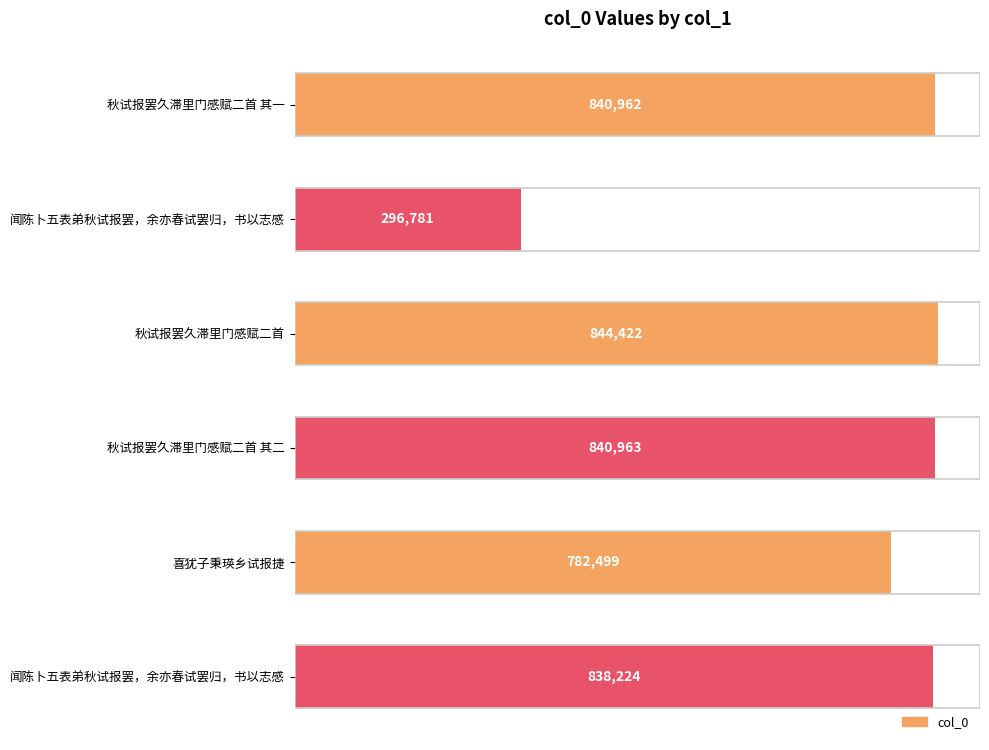

How many distinct data groups are displayed?

1